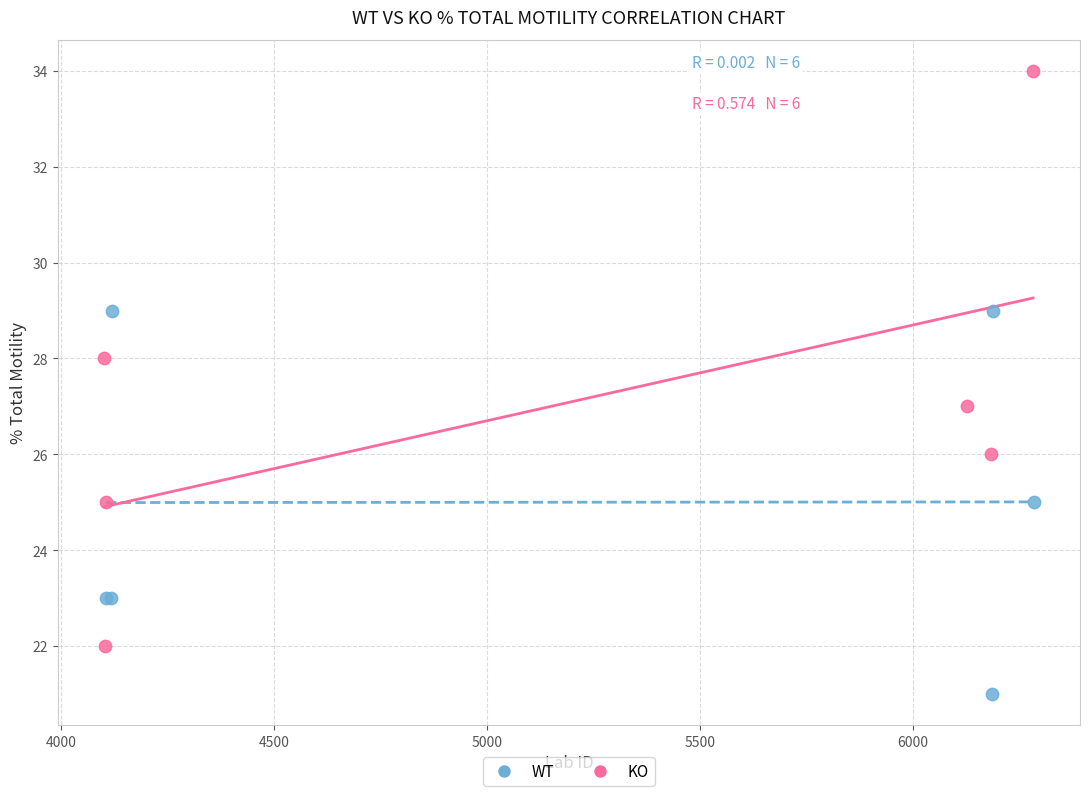

Which series contains the highest Y value?

KO